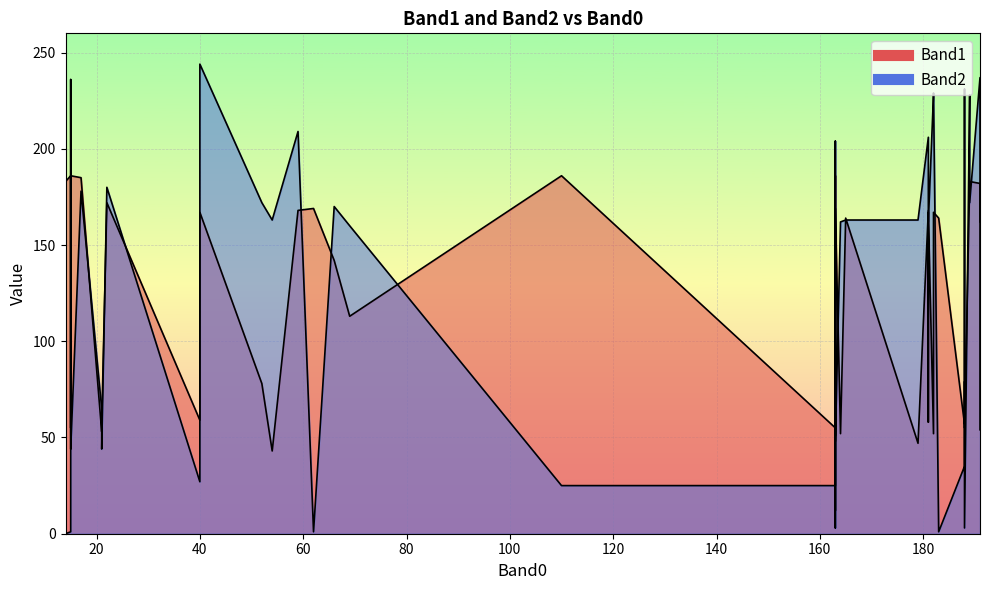

In Band1, how many points are higher than both neighbors (excluding endpoints)?

9